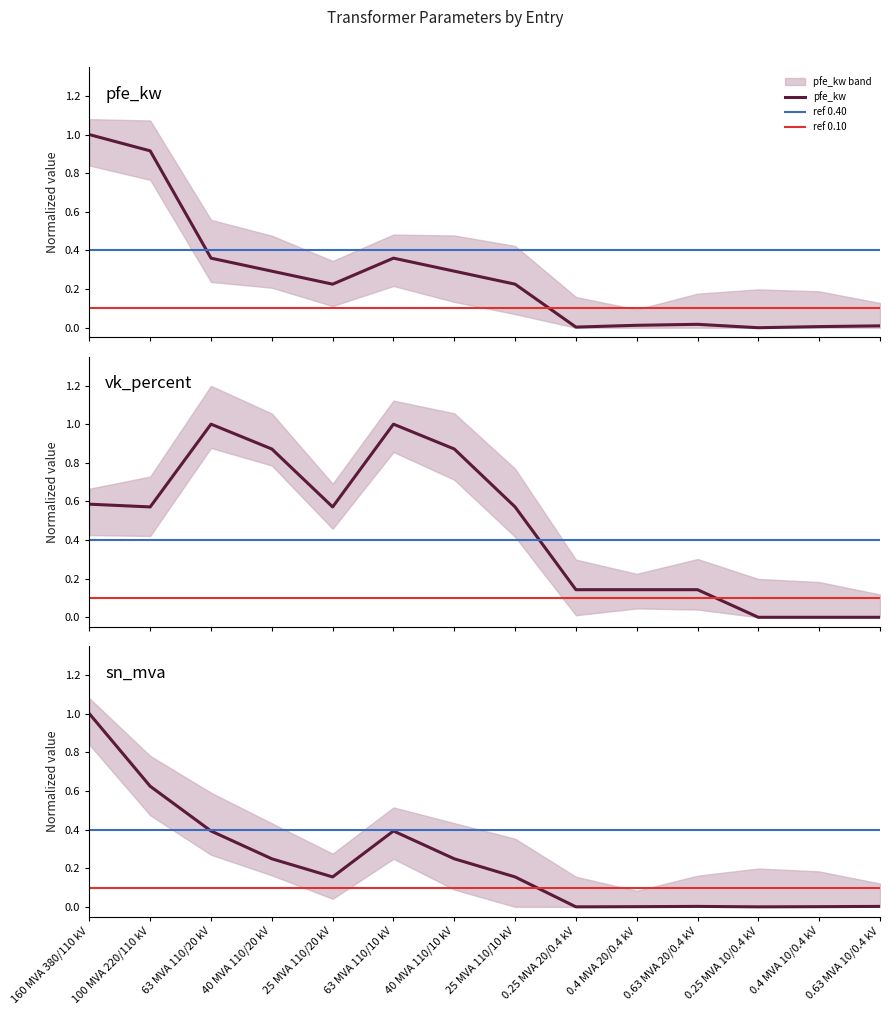

The pfe_kw series shows 0.0 at 0.4 MVA 10/0.4 kV. True or false?

False